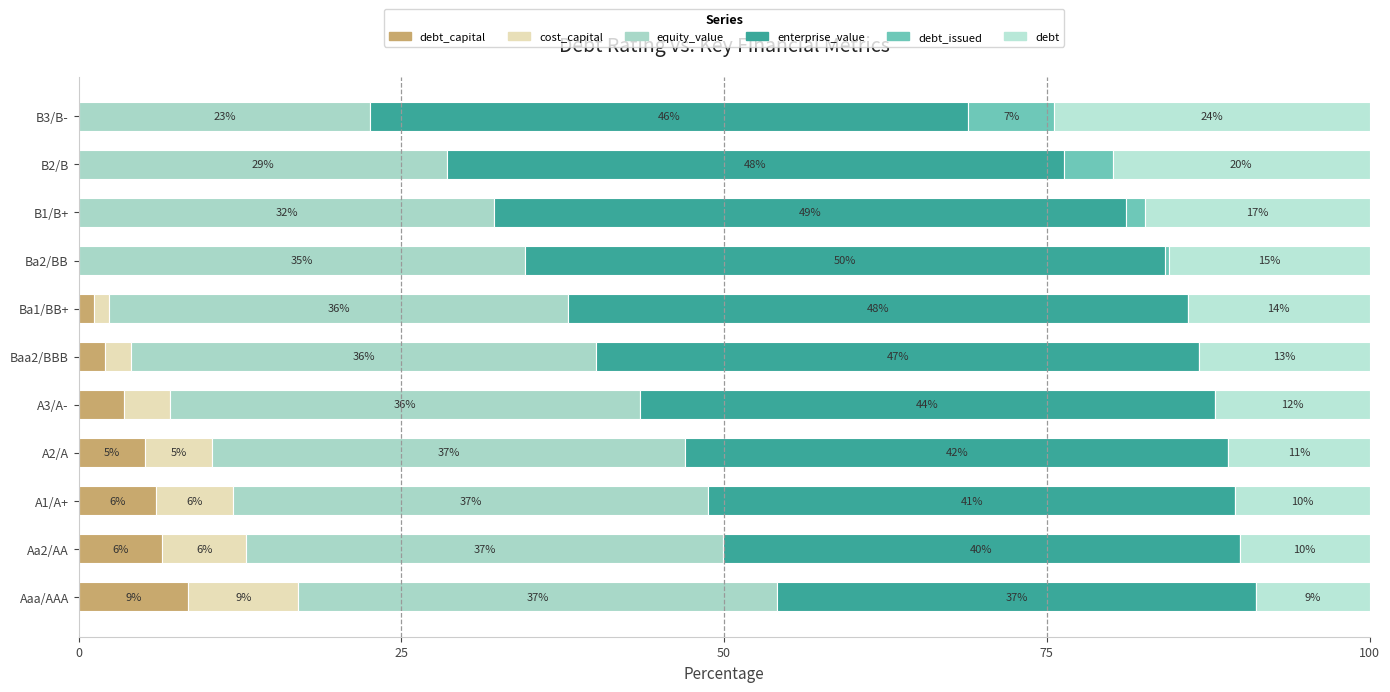

How many distinct data groups are displayed?

6